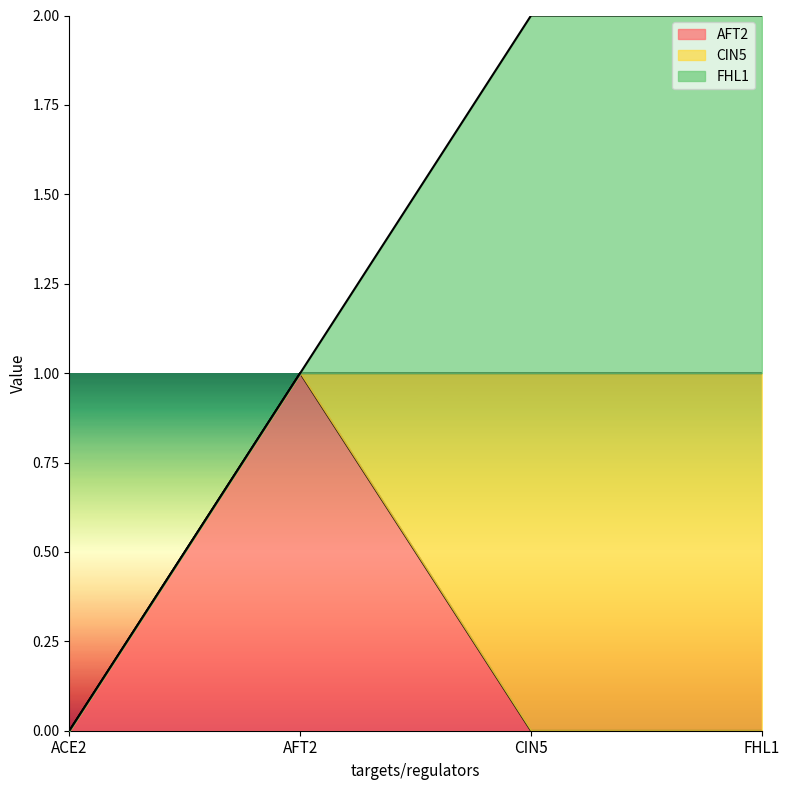

Does the chart have visible grid lines?

No